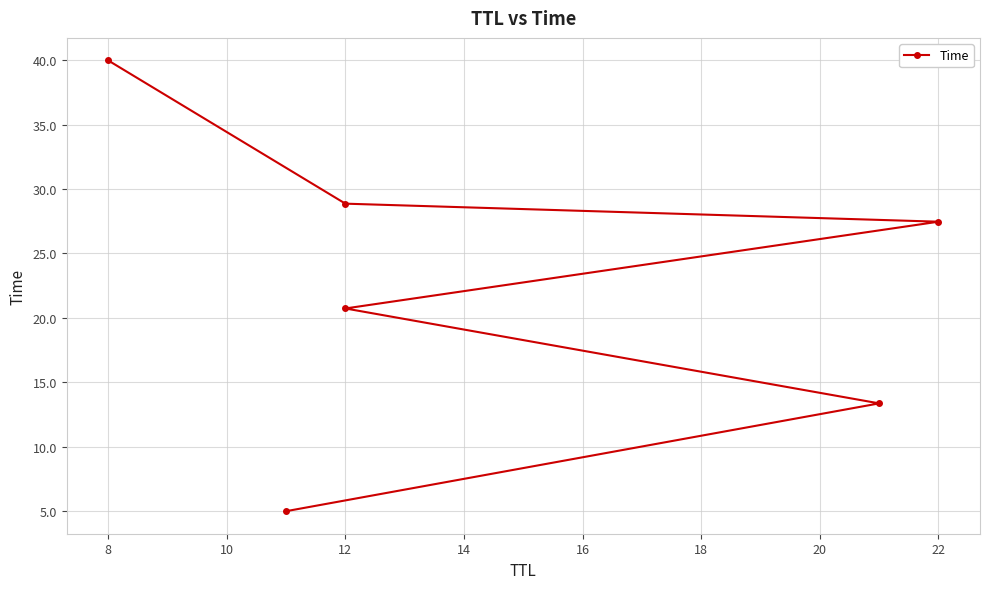

What is the sum of all values?

135.4